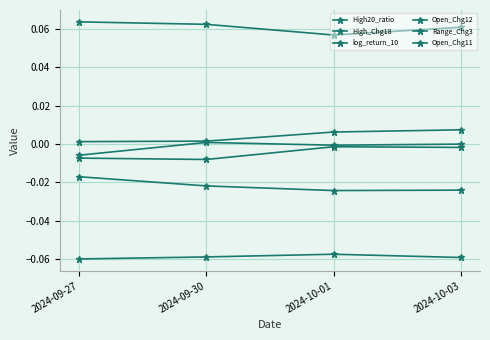

True or false: Range_Chg3 and Open_Chg11 intersect in this chart.

False